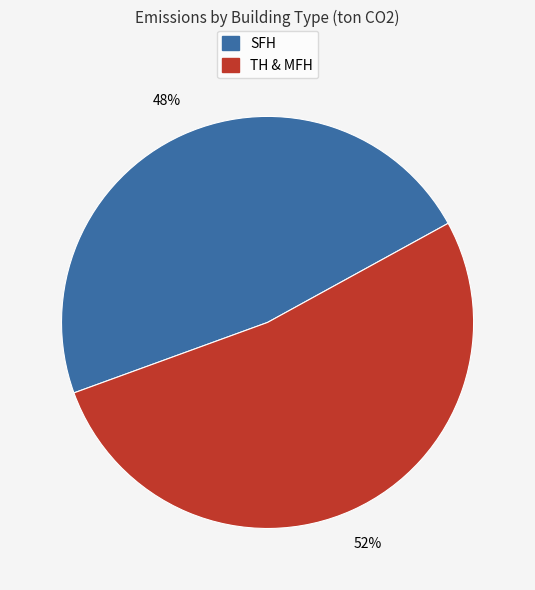

To the nearest percent, what is the average slice percentage?

50%